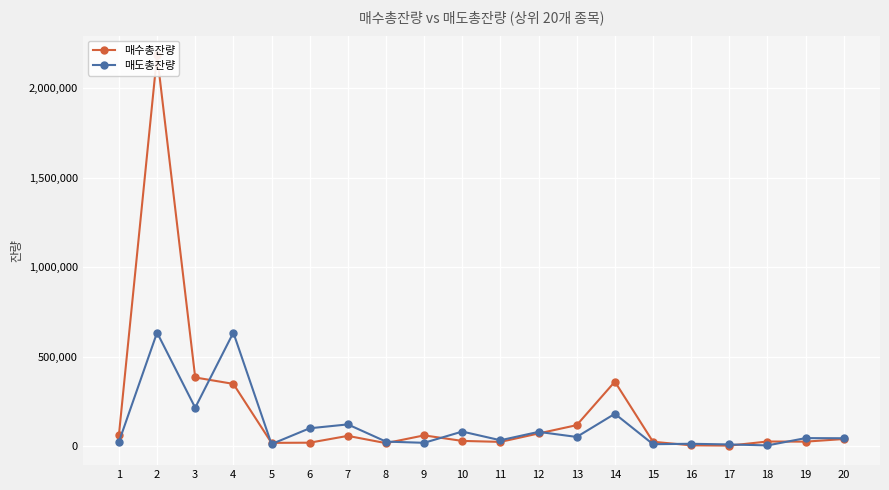

What is the value of the 매수총잔량 point at the 12th from the left?

70045